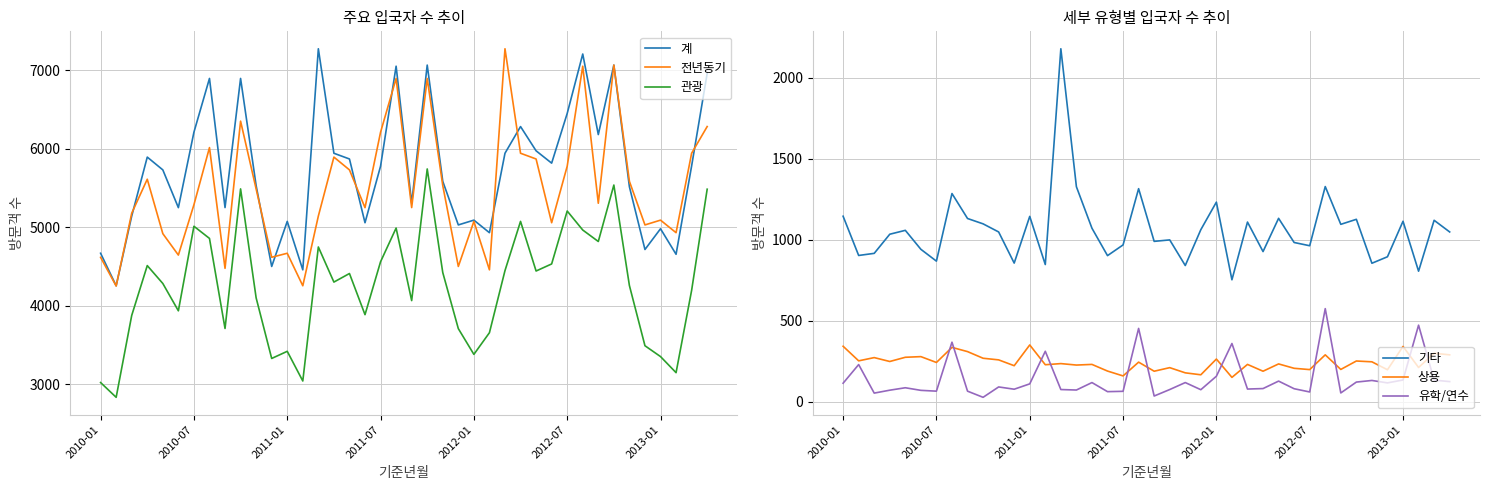

What is the lowest value of the 상용 series?

151